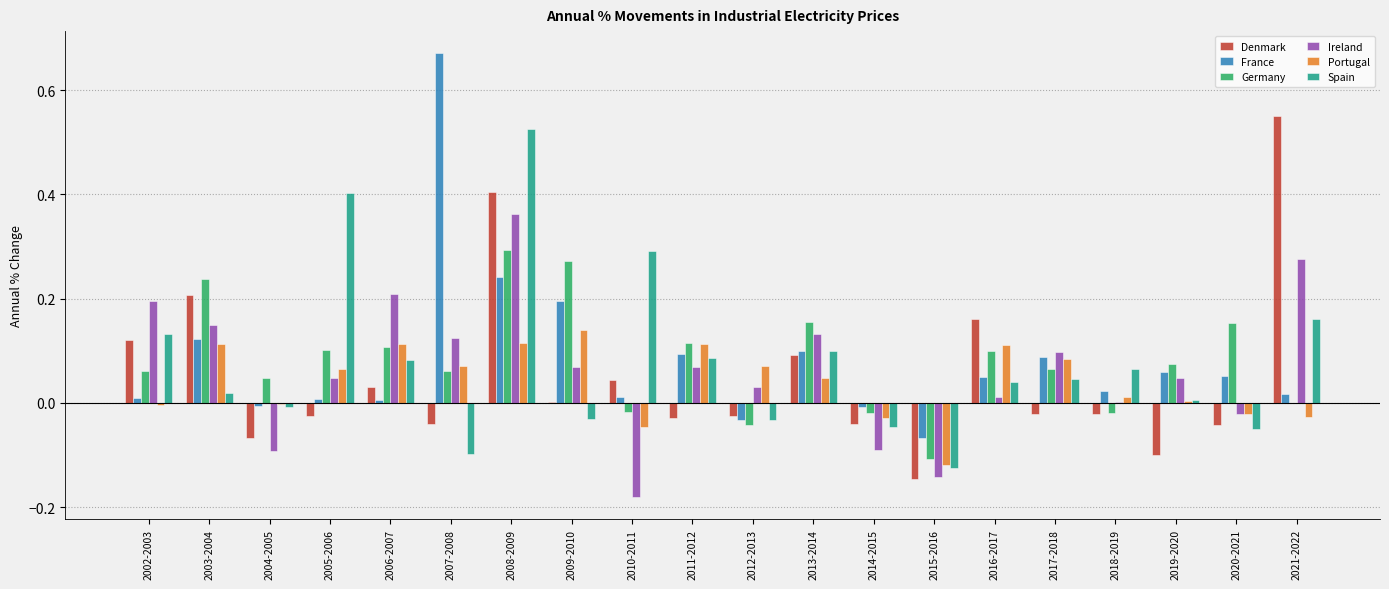

What is the sum of all Germany values?

1.6